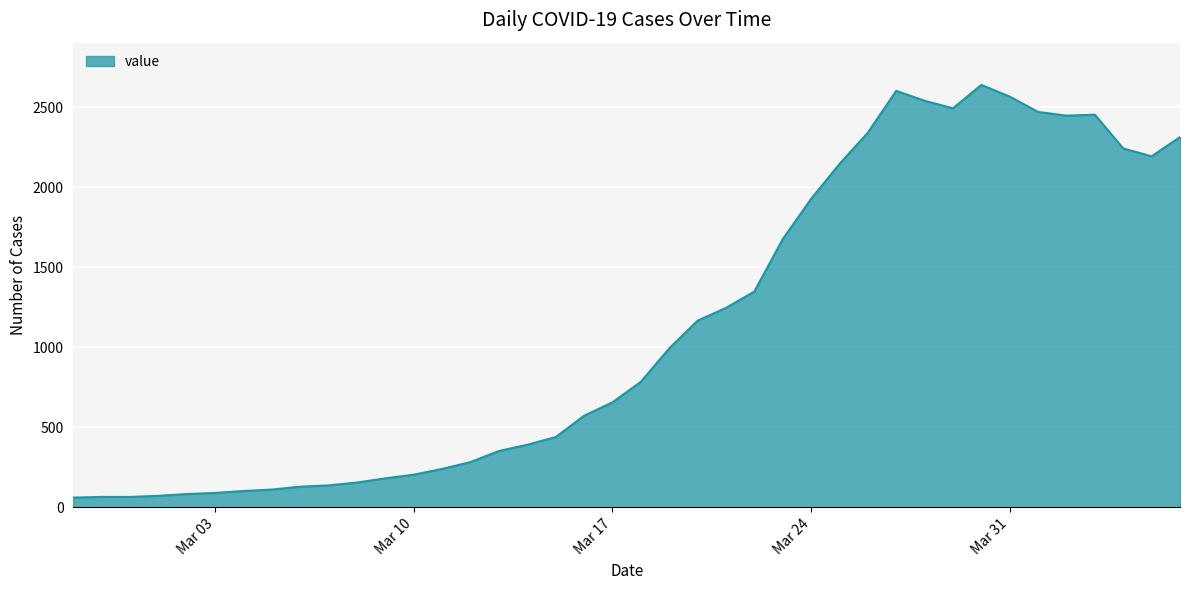

What is the maximum value shown in the chart?

2639